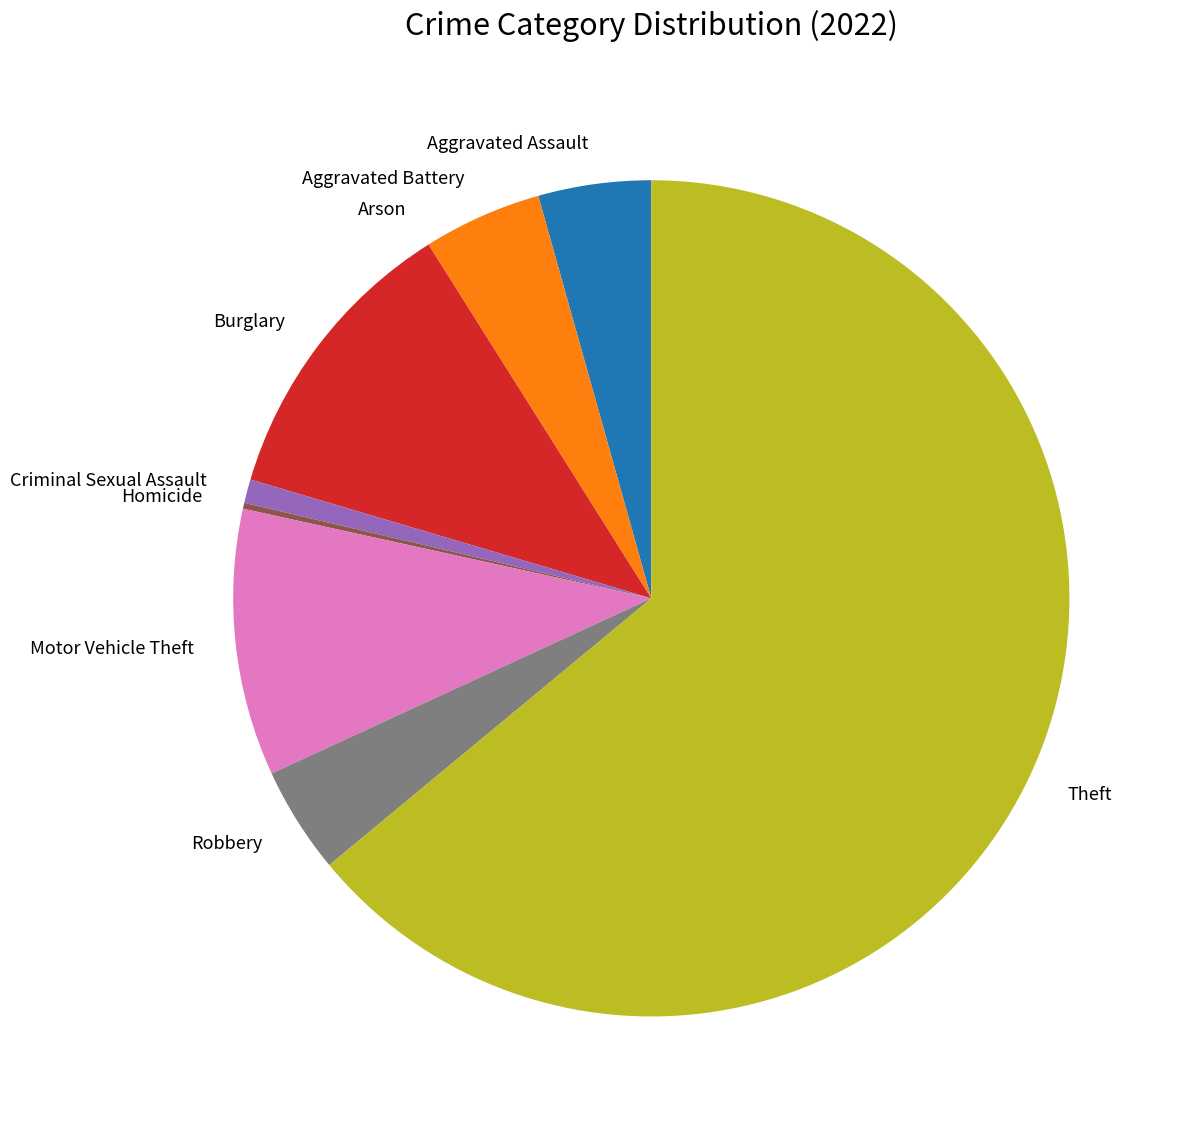

Is it true that Theft is 58% of the pie?

False